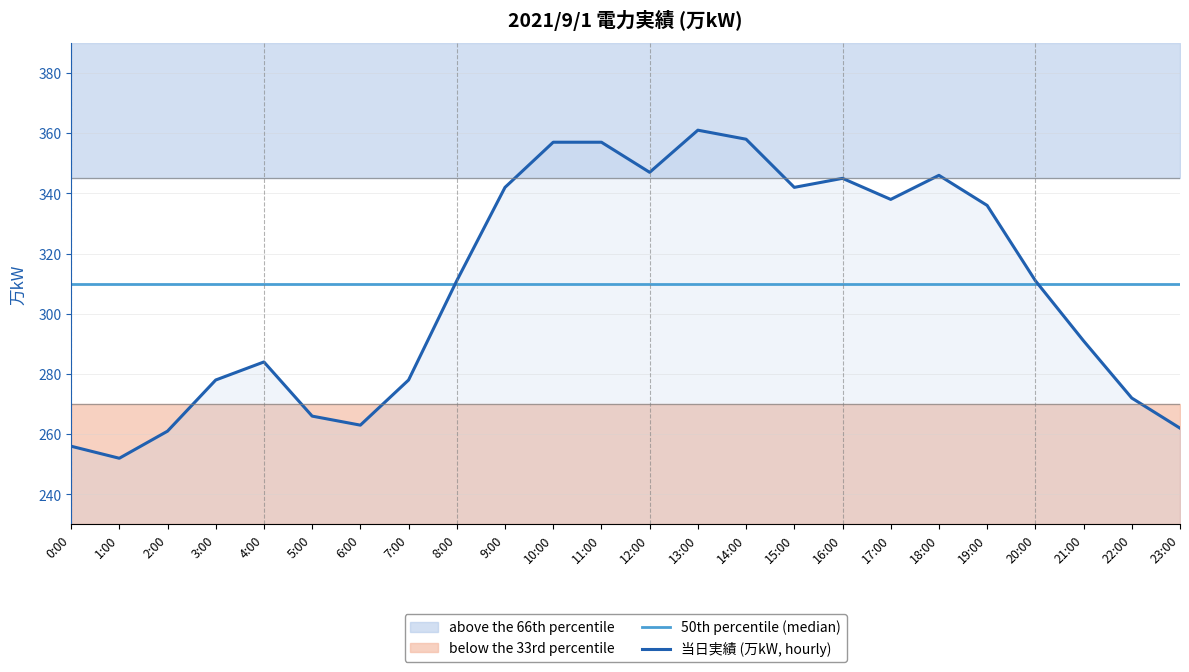

Where does the 当日実績 (万kW, hourly) series first go above 311?

9:00